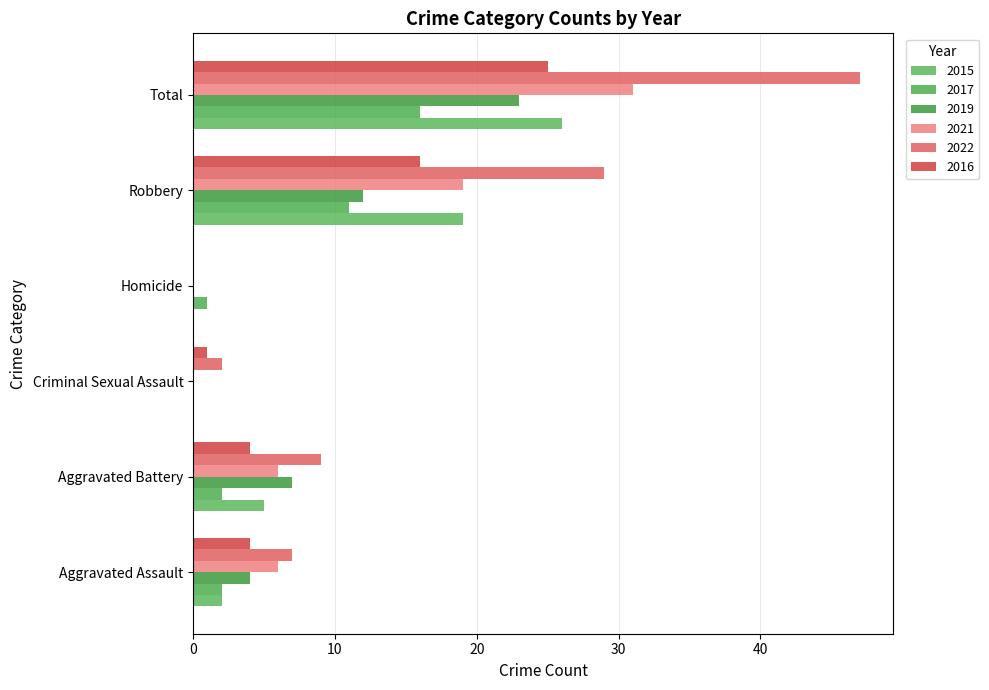

The value of 2015 at Homicide is -9. True or false?

False